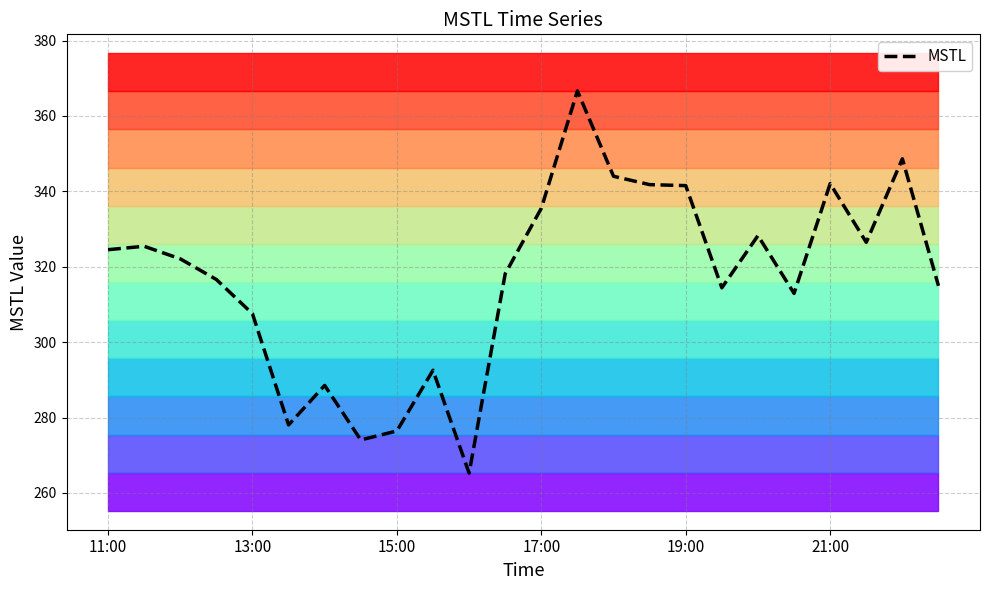

Is it true that MSTL equals 568.9 at 19:00?

False